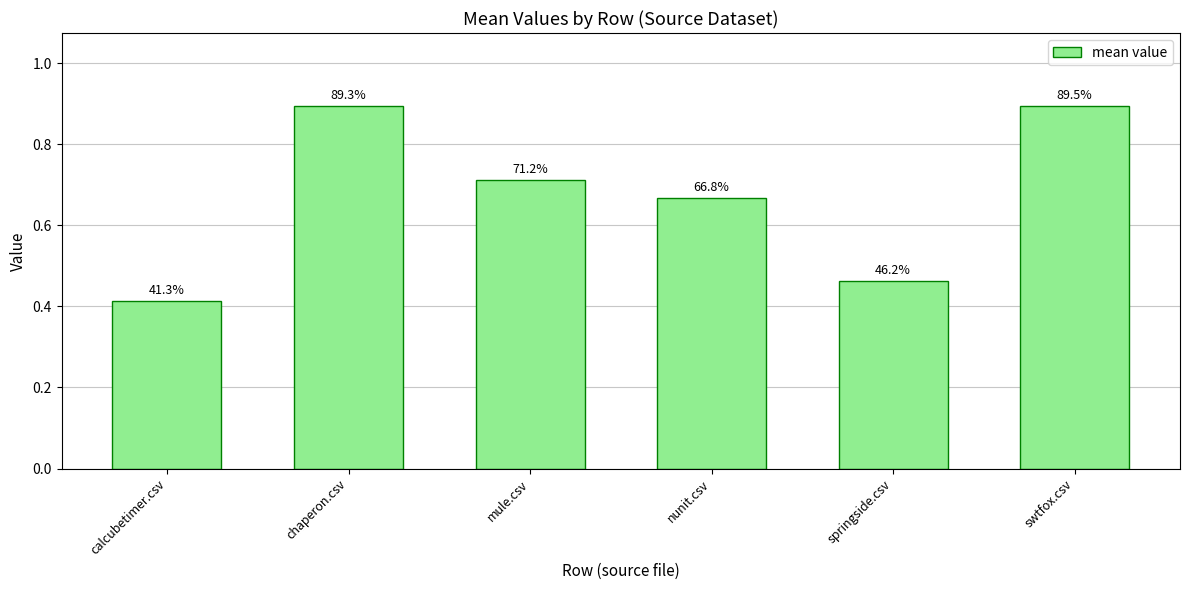

Where is the data nearest to the value 0?

calcubetimer.csv